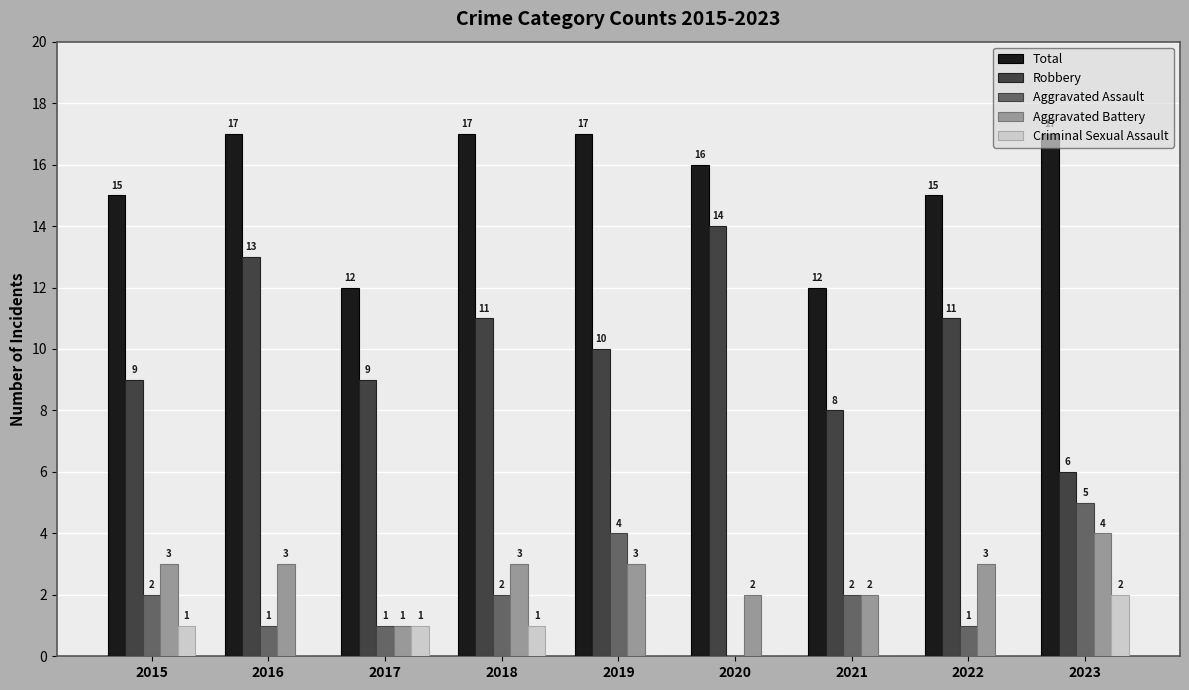

What is the approximate value of Robbery at 2023?

6